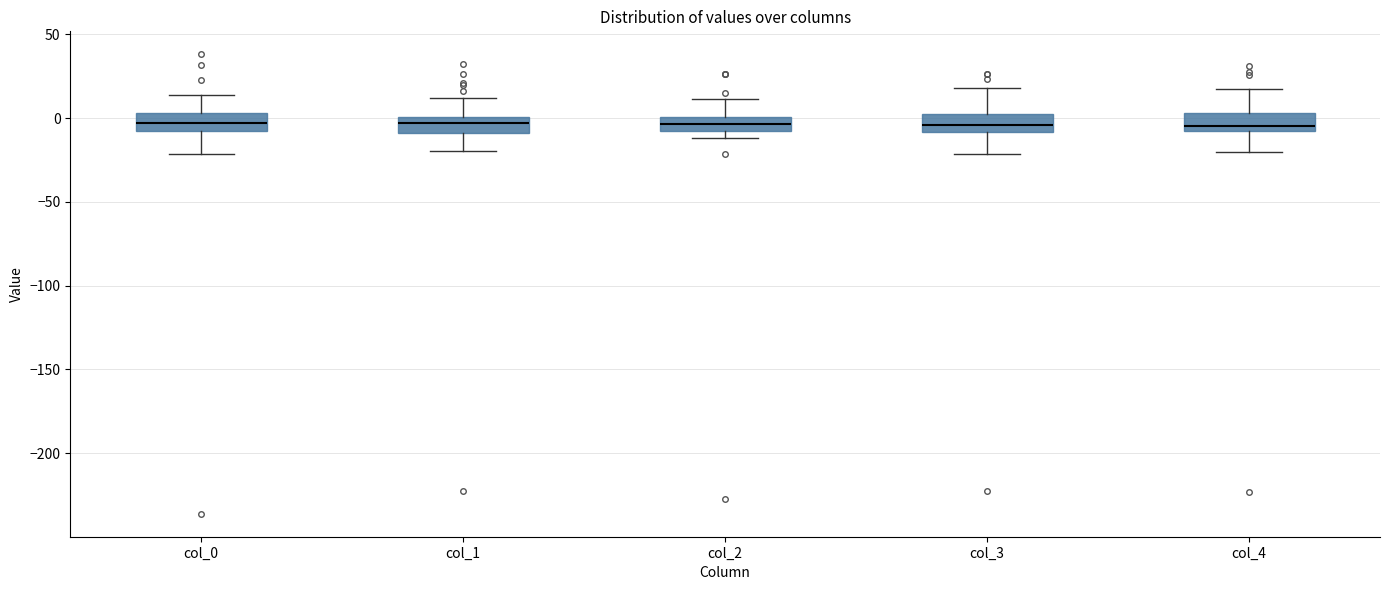

Where is the lower edge of the box for col_2 on the y-axis? The values are not printed on the chart, so give them approximately, as read against the axis.

-10